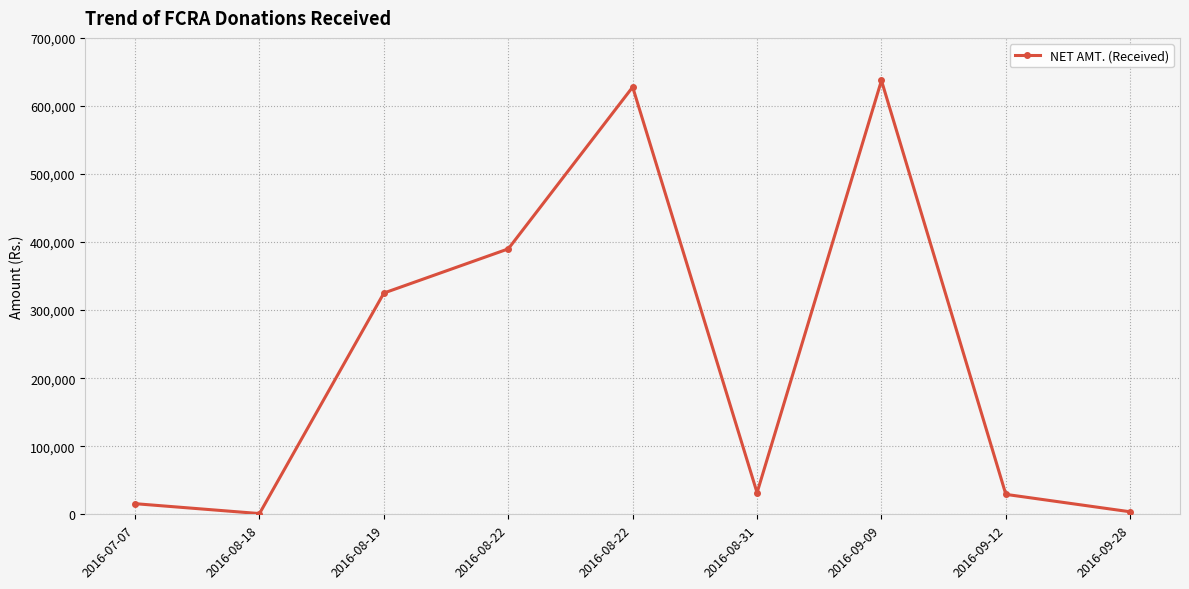

Which label corresponds to the largest value in the chart?

2016-09-09